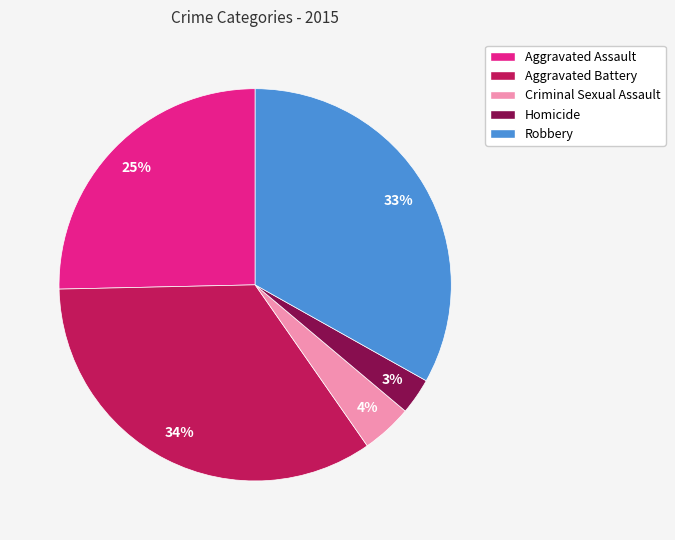

Is there any slice that represents more than half of the pie?

No